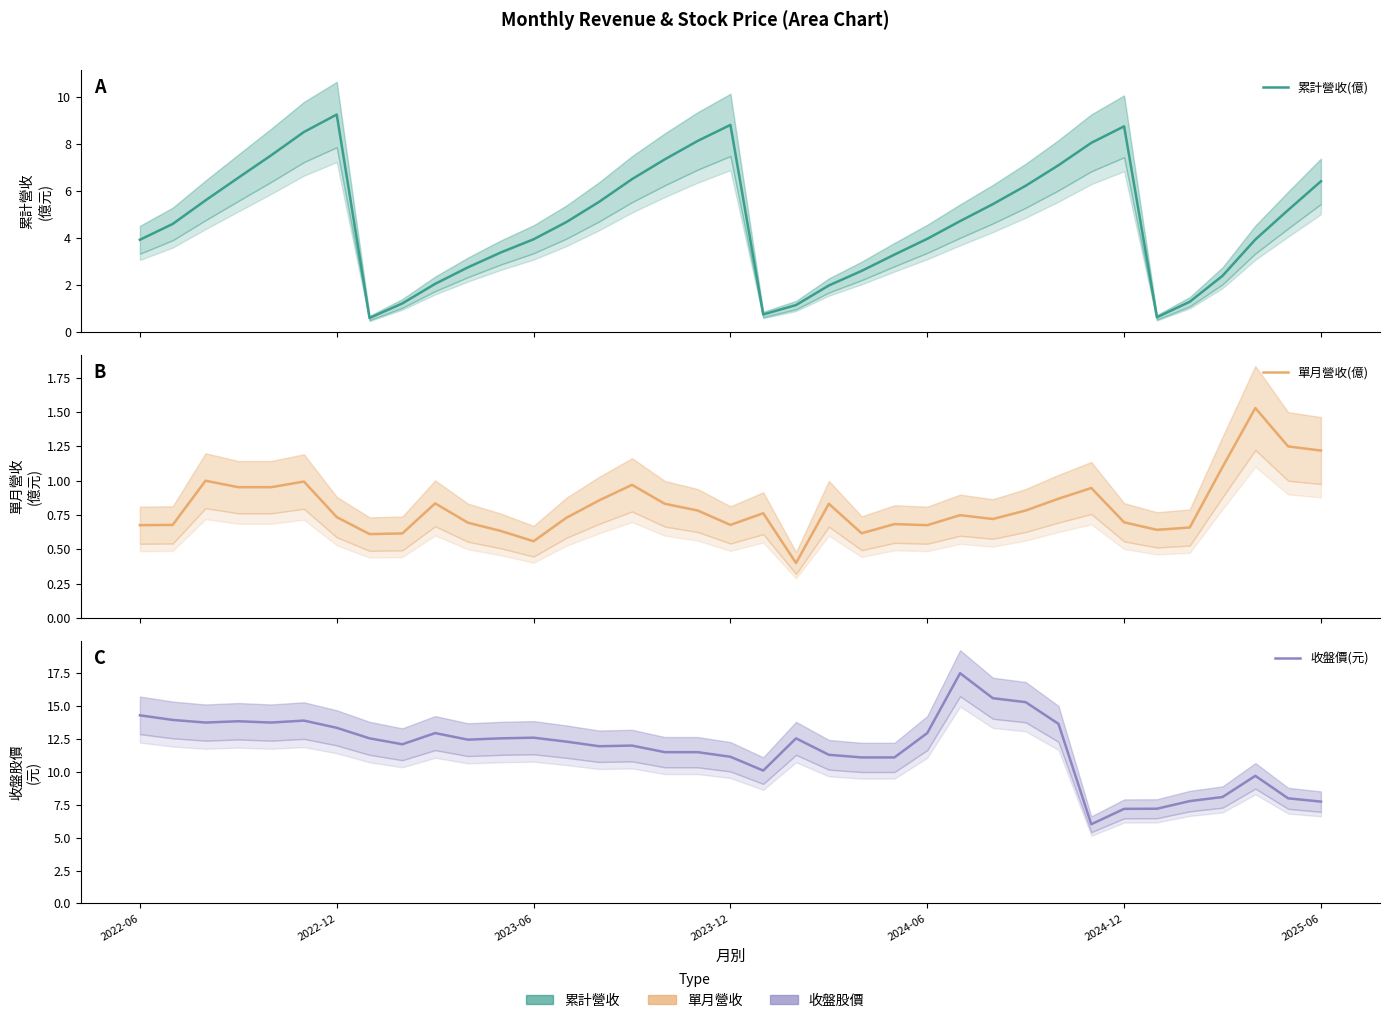

What is the difference between the maximum and minimum values in the 收盤價(元) series?

11.5